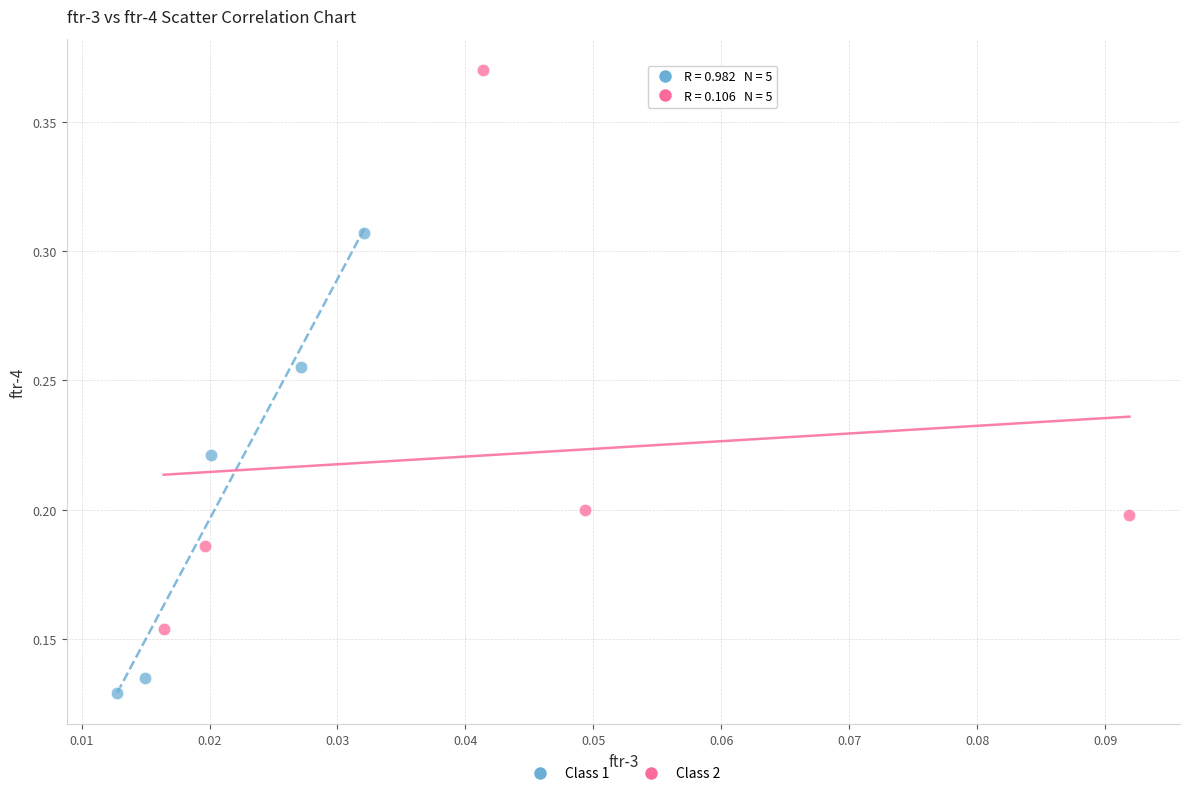

Which series contains the lowest Y value?

Class 1